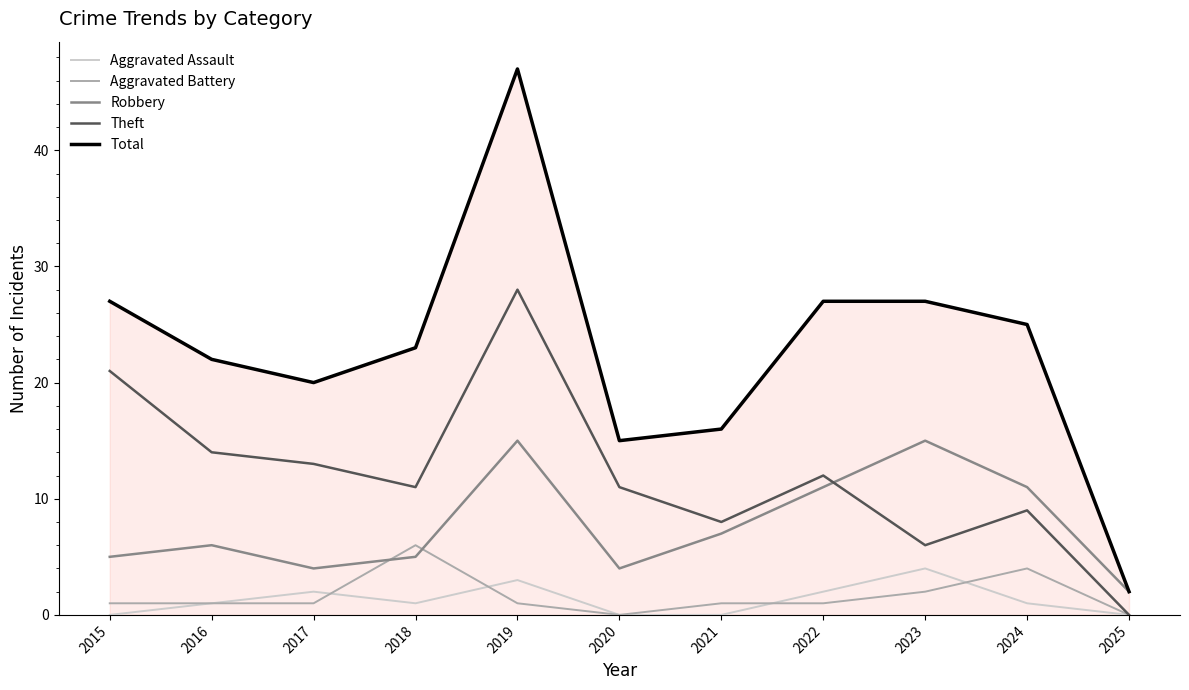

Which series ends up on top after the final intersection of Aggravated Battery and Robbery?

Robbery